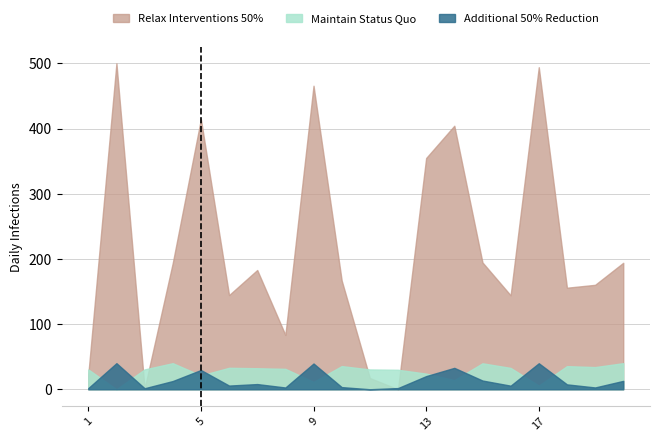

Which series has the largest total across all categories?

Relax Interventions 50%